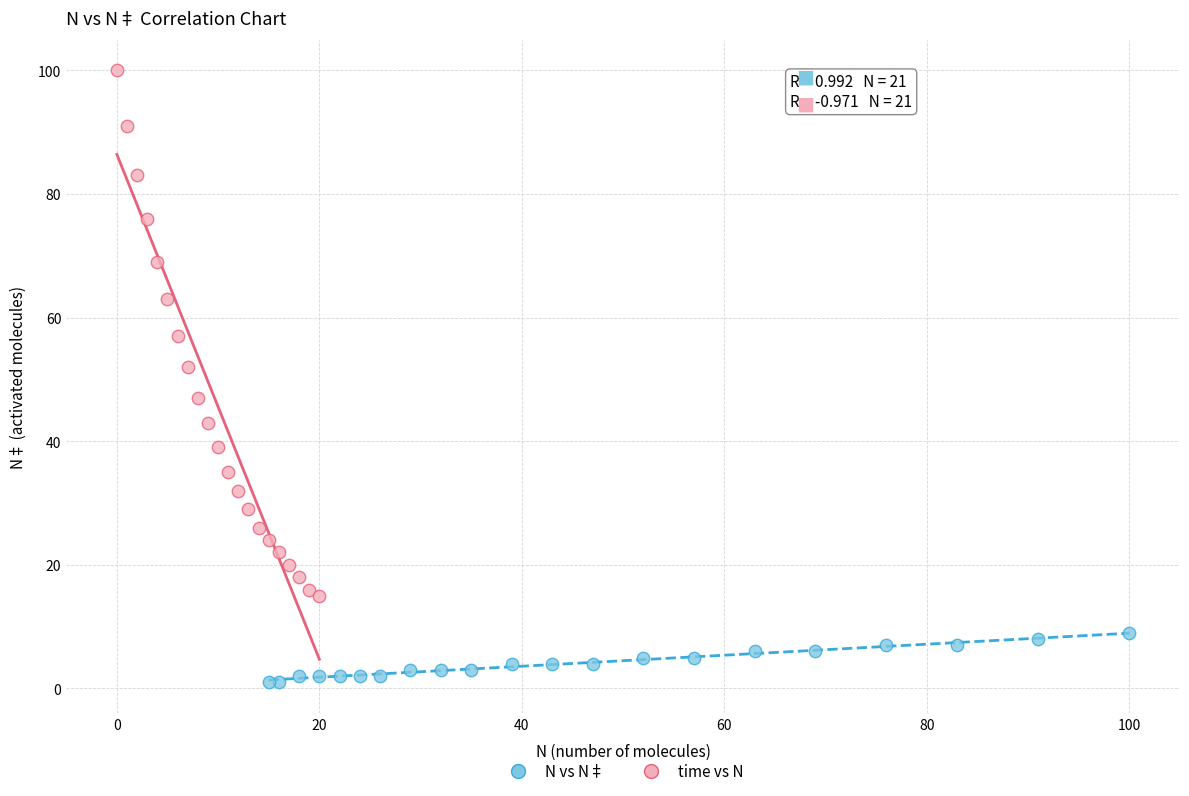

Which series reaches the maximum Y coordinate?

time vs N